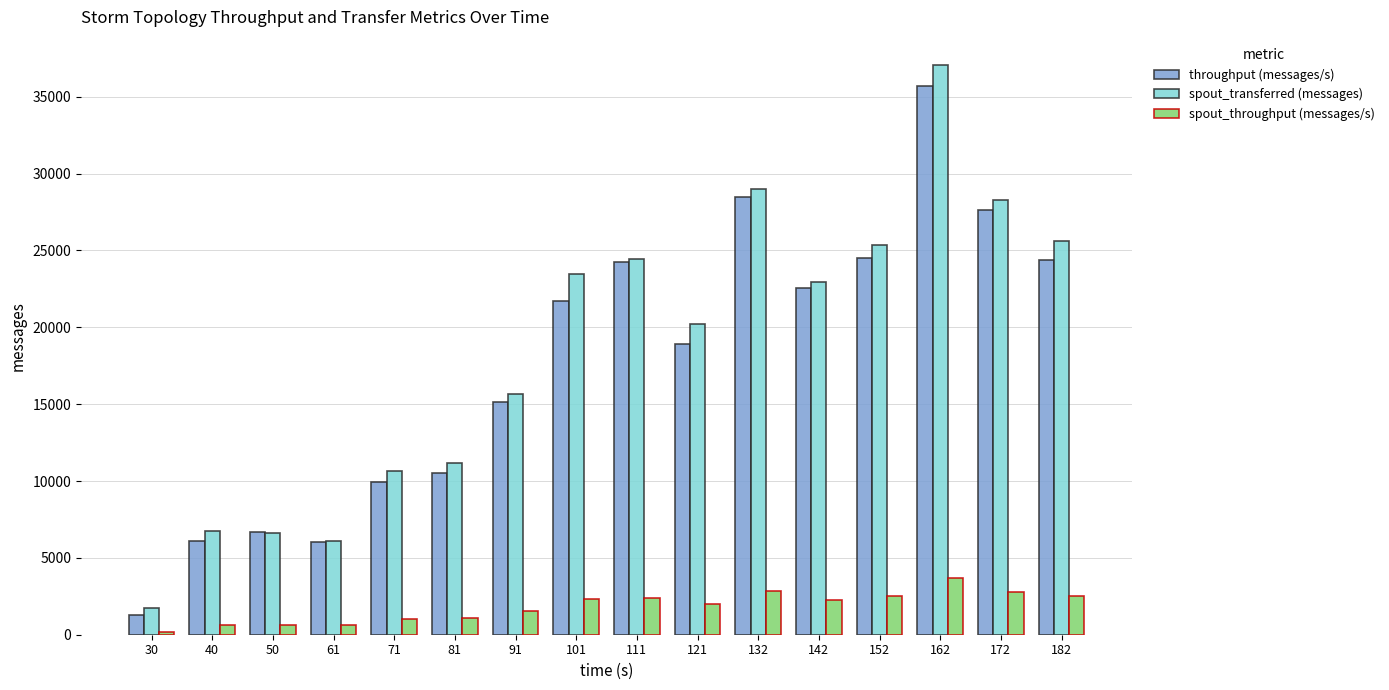

What value does the spout_throughput (messages/s) series have at 162?

3660